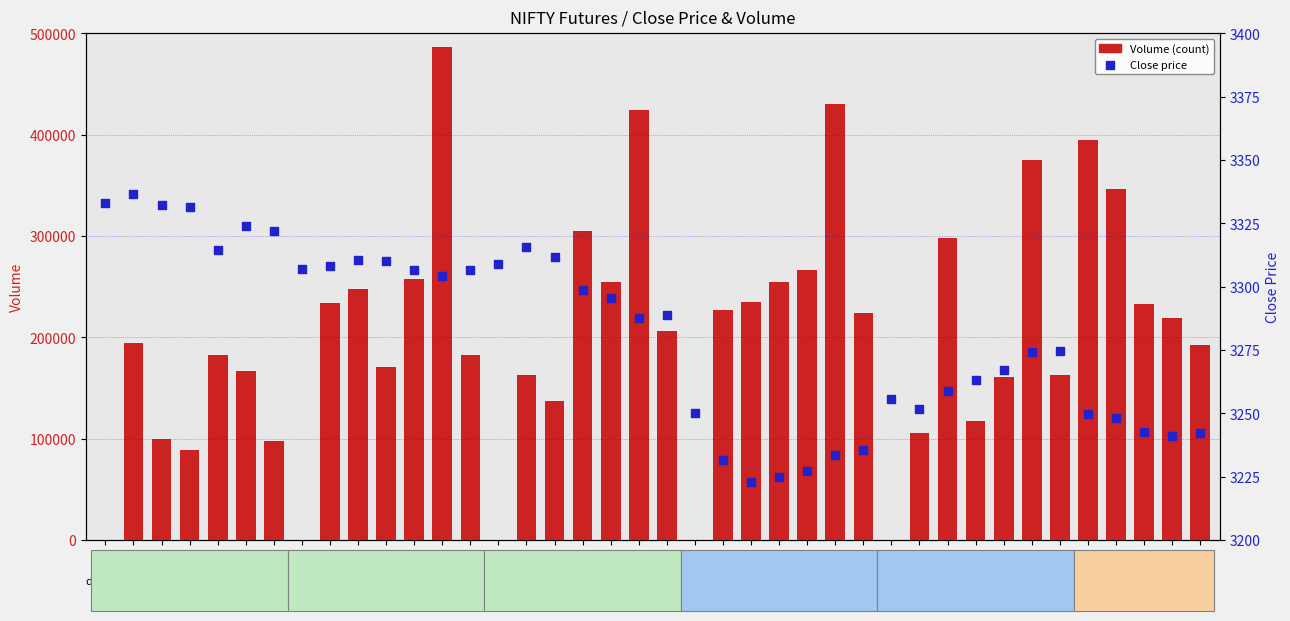

At how many categories does at least one series exceed 293054?

8